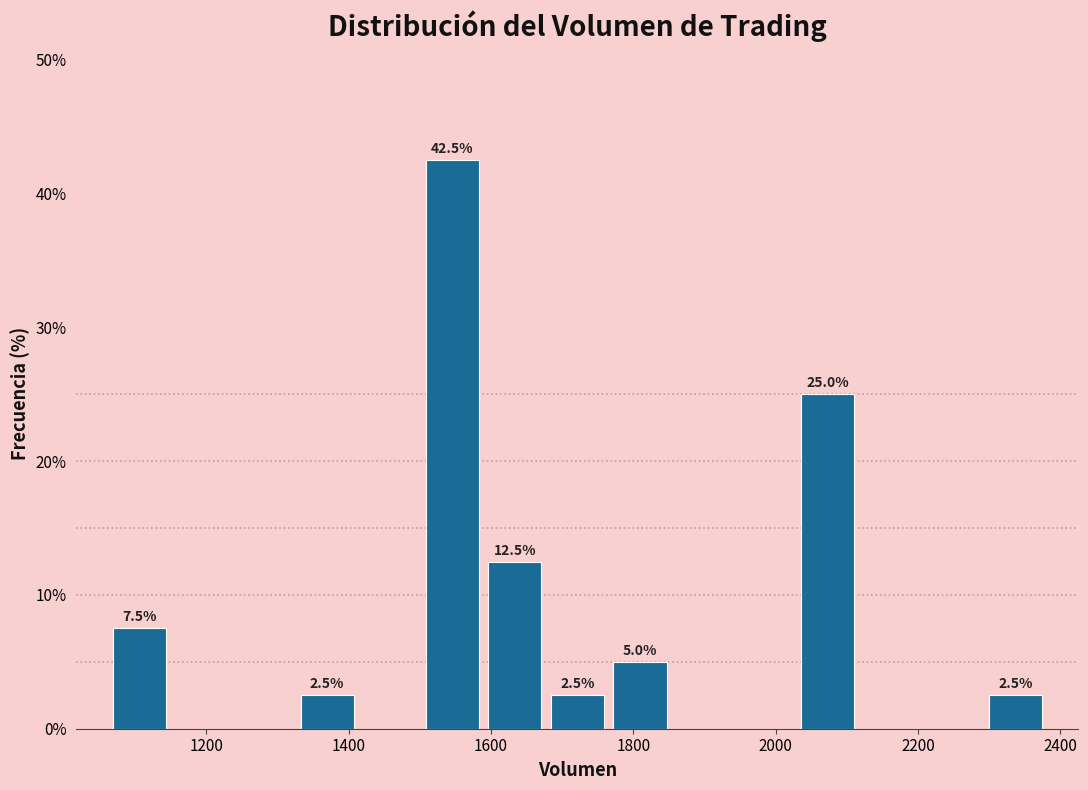

Over which range of the x-axis is the bar tallest?

1500 to 1580